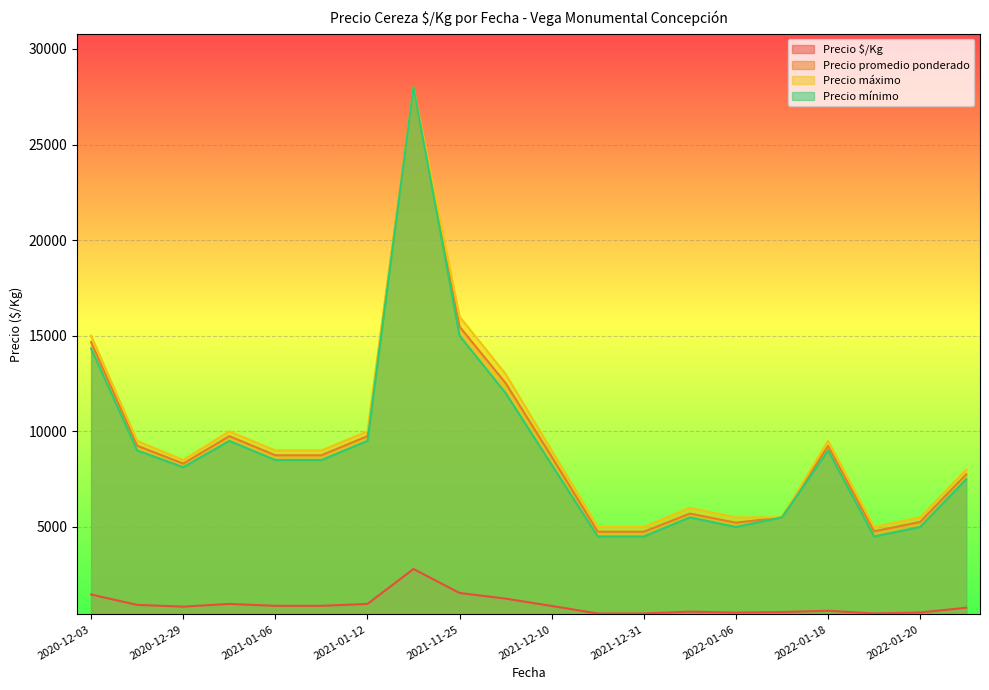

The Precio promedio ponderado series shows 8625 at 2021-12-10. True or false?

True